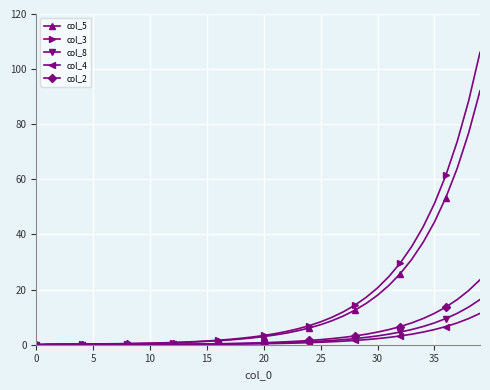

List the series in order of their peak value, highest first.

col_3, col_5, col_2, col_8, col_4